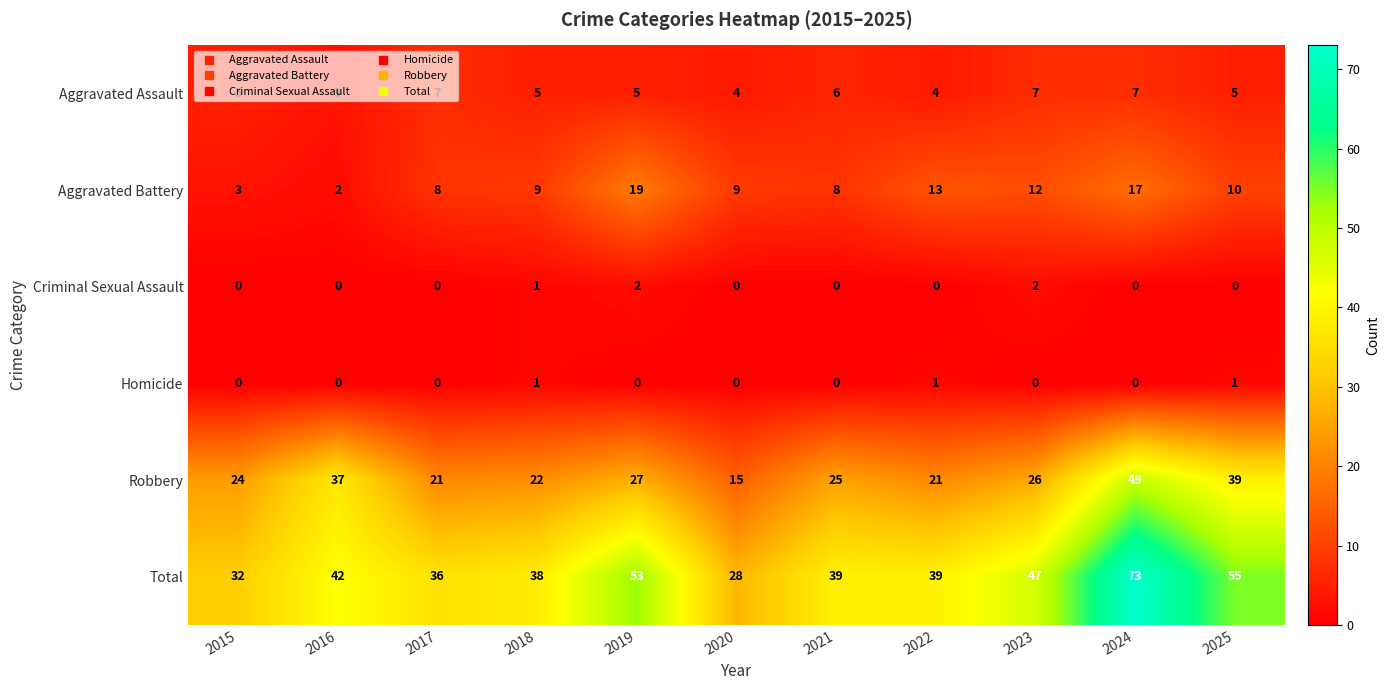

The value of Homicide at 2023 is 1. True or false?

False